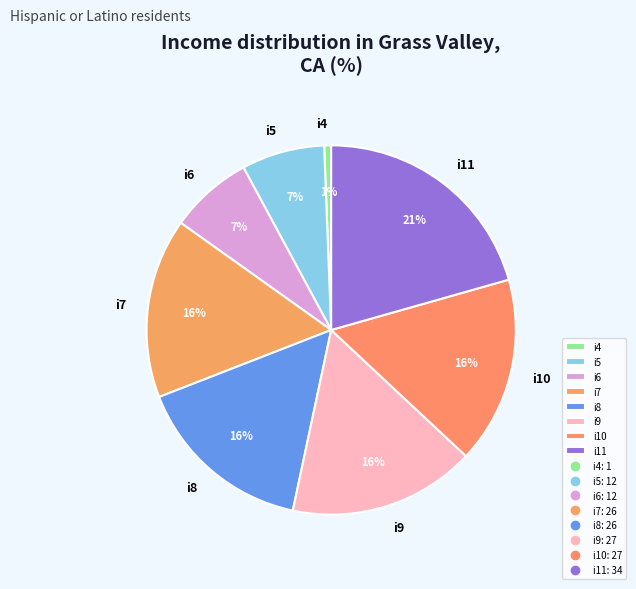

What is the ratio of the value at i11 to the value at i8?

1.3